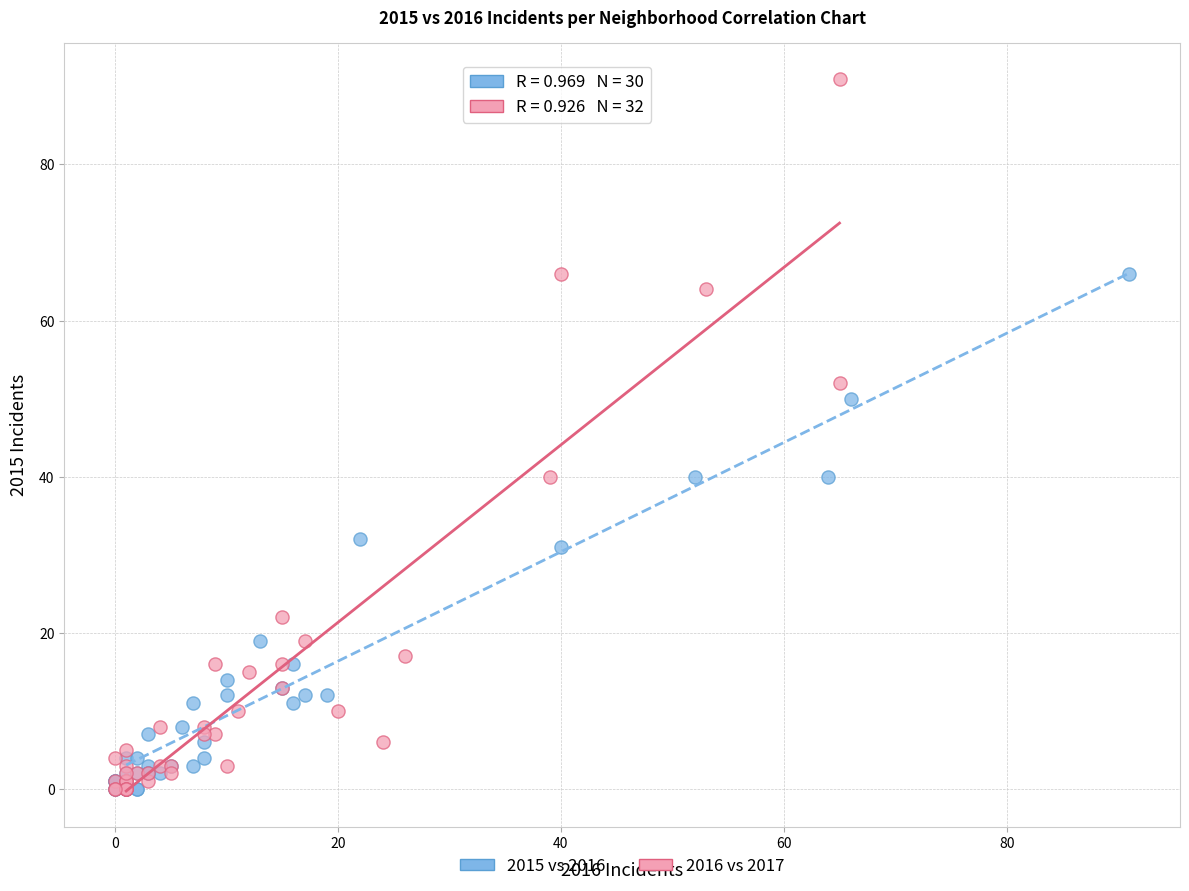

Which series contains the highest Y value?

2016 vs 2017